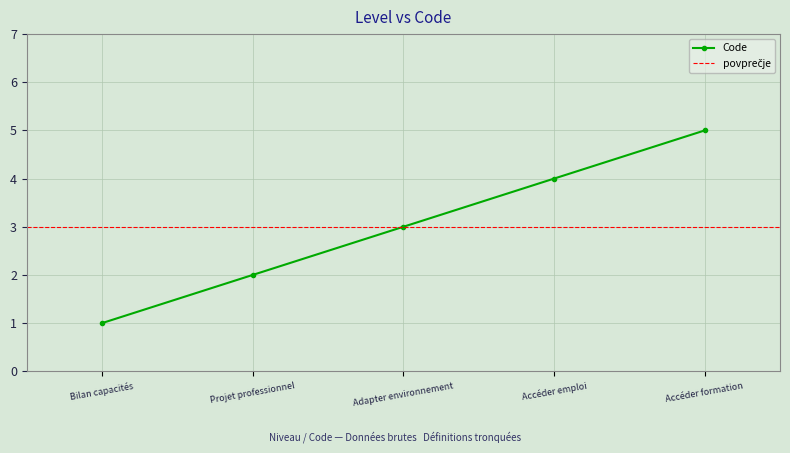

True or false: Code has a value of 1 at Bilan capacités.

True